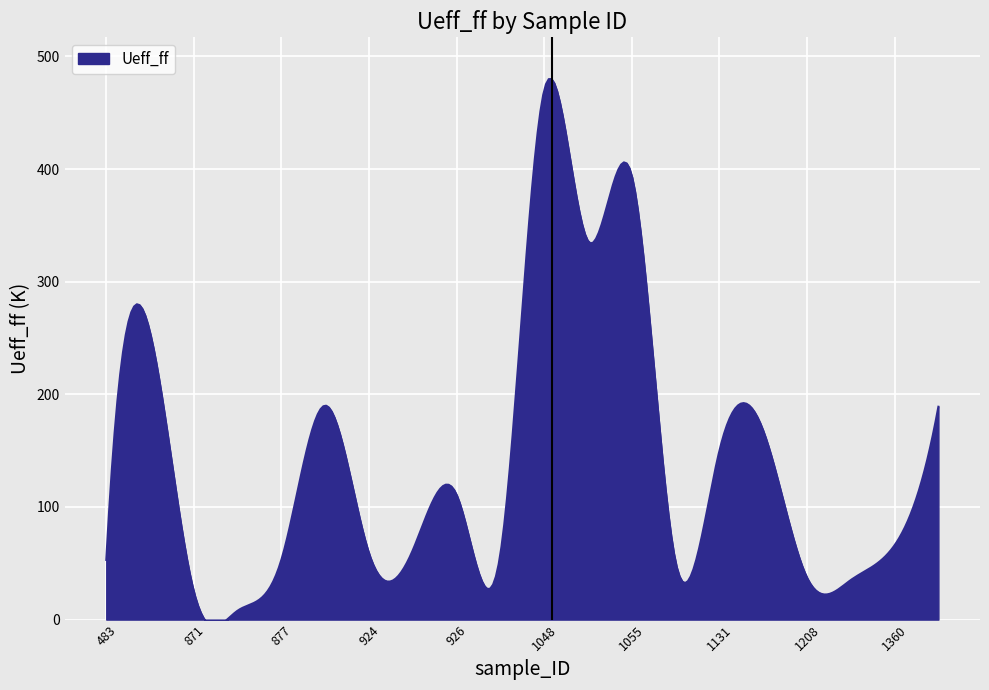

Reading left to right, list all the values displayed in this chart.

483=53.0	756=255.0	871=24.8	876=7.9	877=53.3	923=190.0	924=58.8	925=61.7	926=110.8	927=58.4	1048=470.0	1049=336.0	1055=394.0	1118=51.0	1131=149.9	1132=167.9	1208=37.3	1210=35.1	1360=66.0	1361=189.0